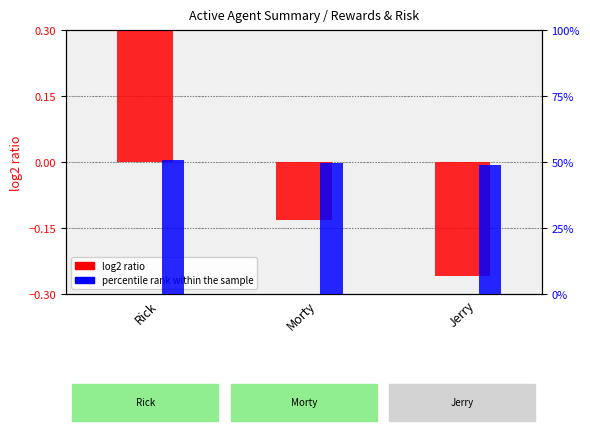

What are all the series names shown in the legend?

log2 ratio, percentile rank within the sample